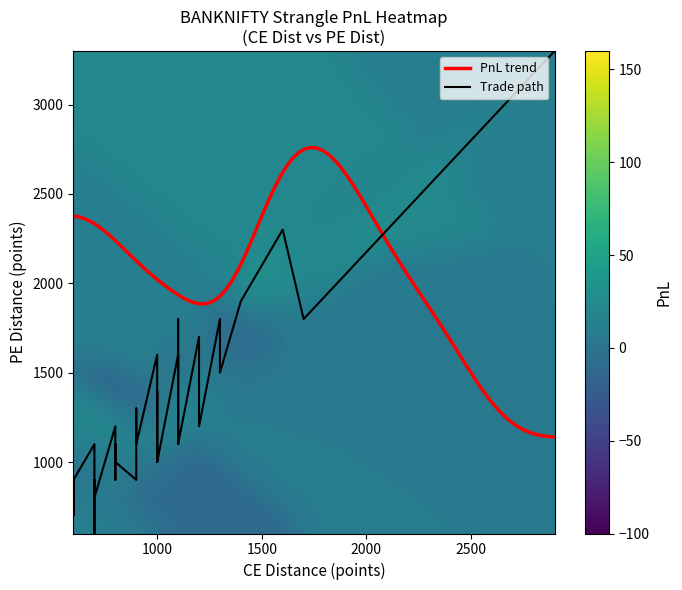

Is the value of pnl at 21 greater than the value of pe_dist at 35?

No